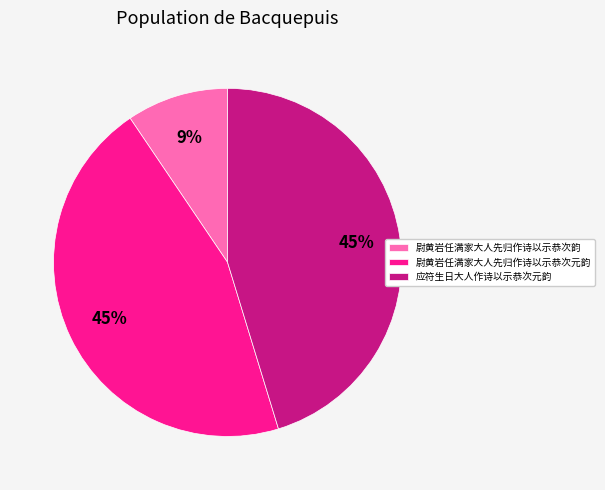

What percentage is the 尉黄岩任满家大人先归作诗以示恭次韵 slice, to the nearest percent?

9%